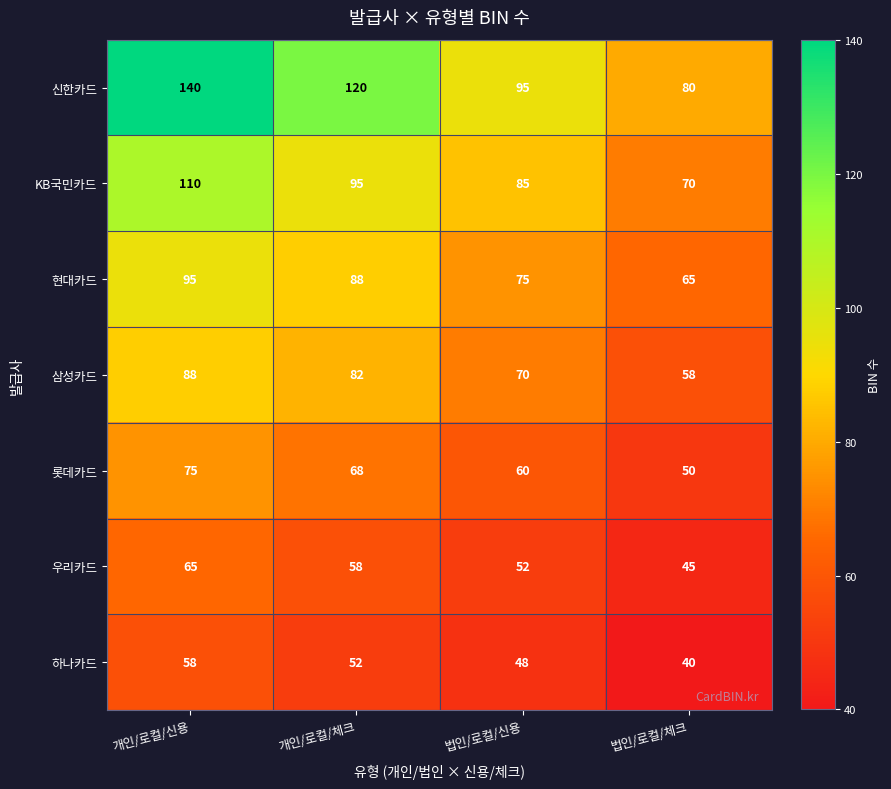

Reading left to right, transcribe all the data shown in this chart.

신한카드: 개인/로컬/신용=140	개인/로컬/체크=120	법인/로컬/신용=95	법인/로컬/체크=80
KB국민카드: 개인/로컬/신용=110	개인/로컬/체크=95	법인/로컬/신용=85	법인/로컬/체크=70
현대카드: 개인/로컬/신용=95	개인/로컬/체크=88	법인/로컬/신용=75	법인/로컬/체크=65
삼성카드: 개인/로컬/신용=88	개인/로컬/체크=82	법인/로컬/신용=70	법인/로컬/체크=58
롯데카드: 개인/로컬/신용=75	개인/로컬/체크=68	법인/로컬/신용=60	법인/로컬/체크=50
우리카드: 개인/로컬/신용=65	개인/로컬/체크=58	법인/로컬/신용=52	법인/로컬/체크=45
하나카드: 개인/로컬/신용=58	개인/로컬/체크=52	법인/로컬/신용=48	법인/로컬/체크=40